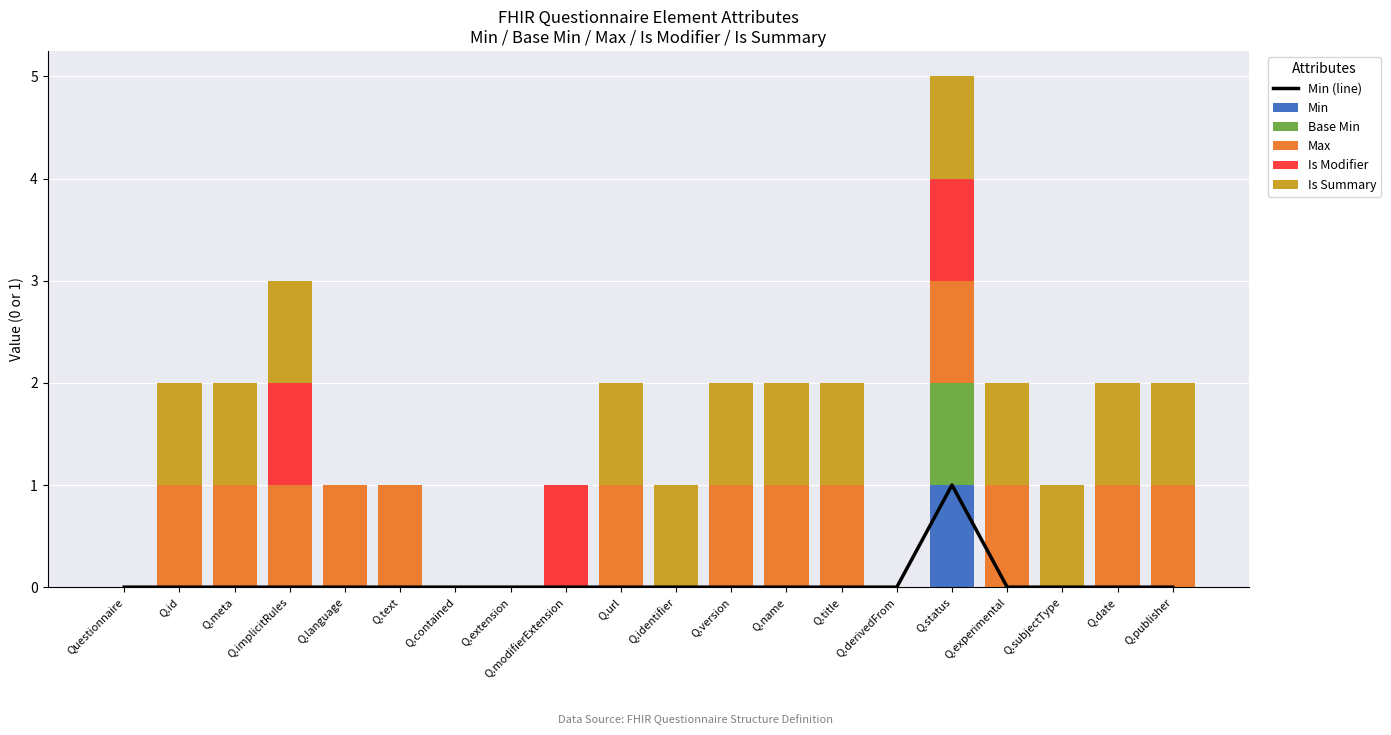

What are all the series names shown in the legend?

Min (line), Min, Base Min, Max, Is Modifier, Is Summary